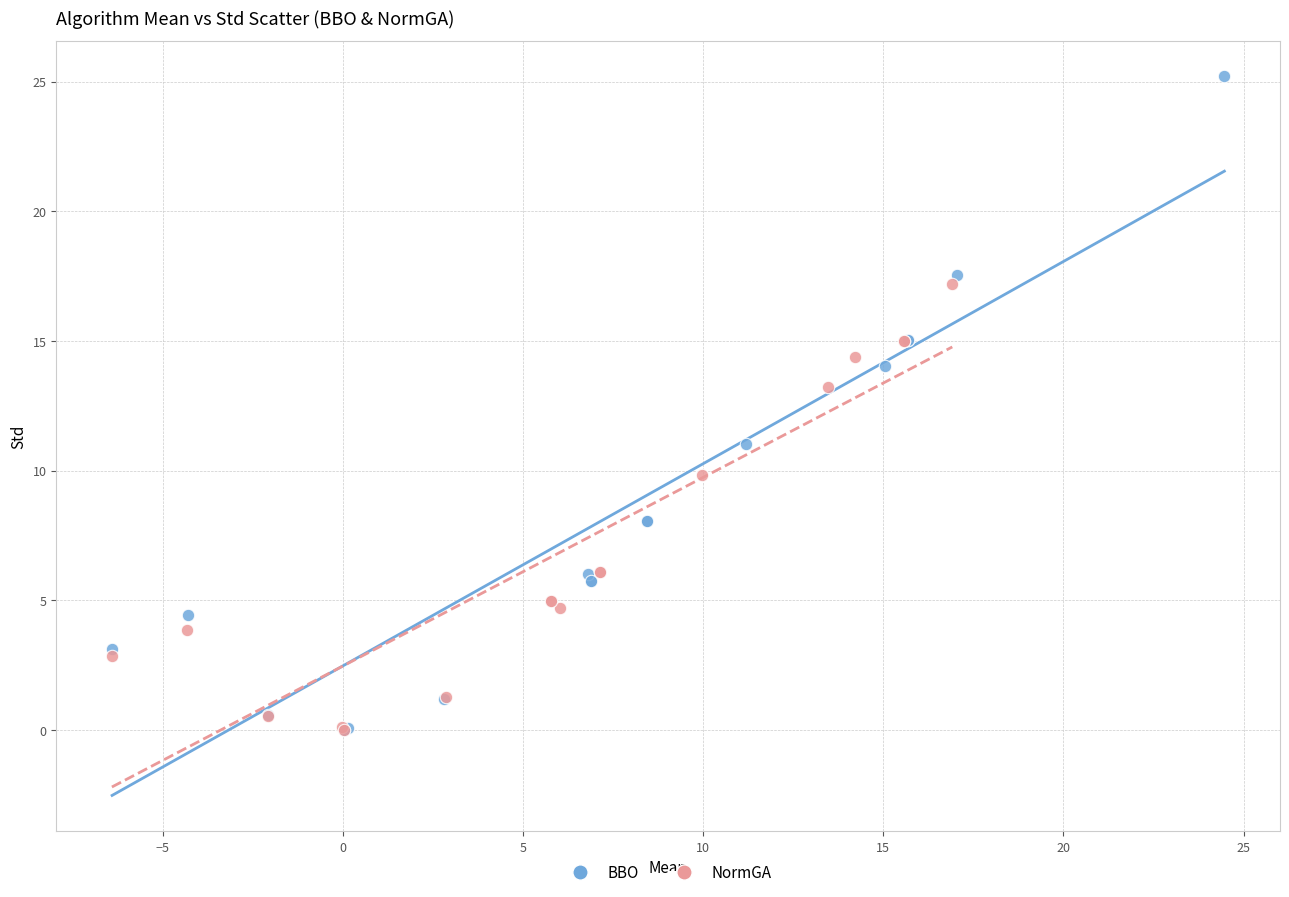

Which series contains the highest Y value?

BBO